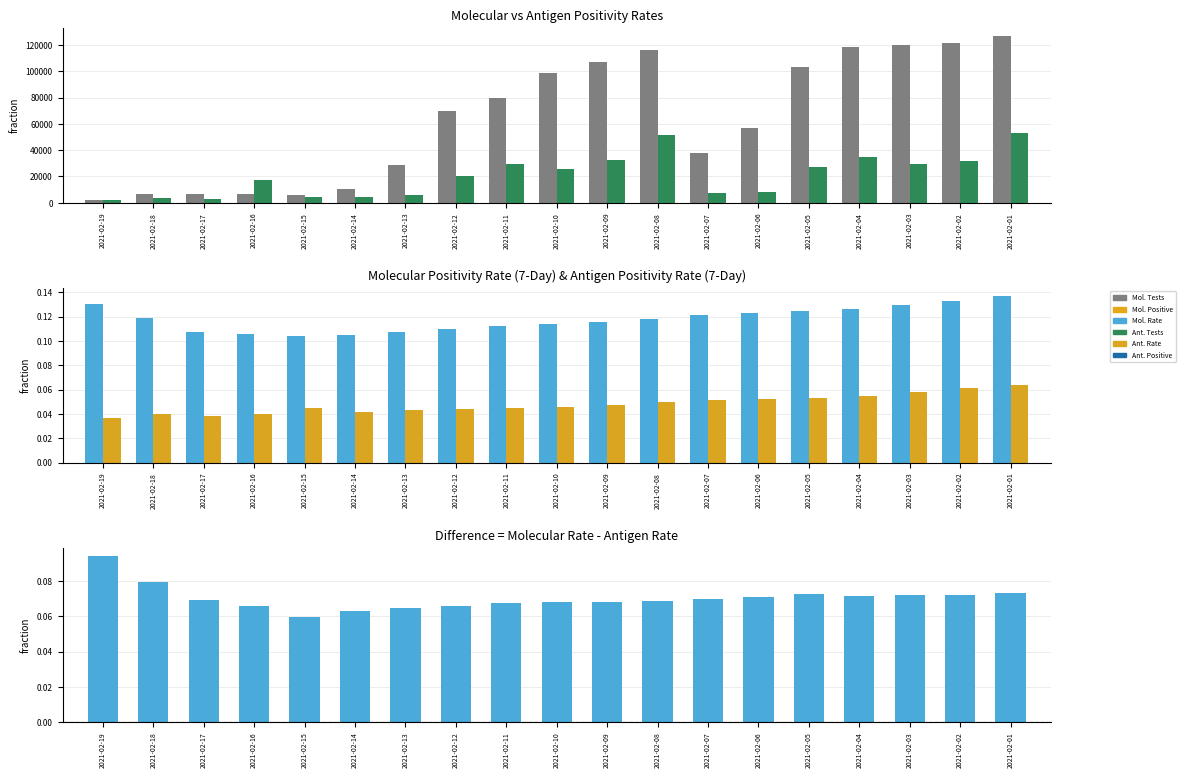

How many Rate Difference (Molecular - Antigen) values are between 0 and 1?

19